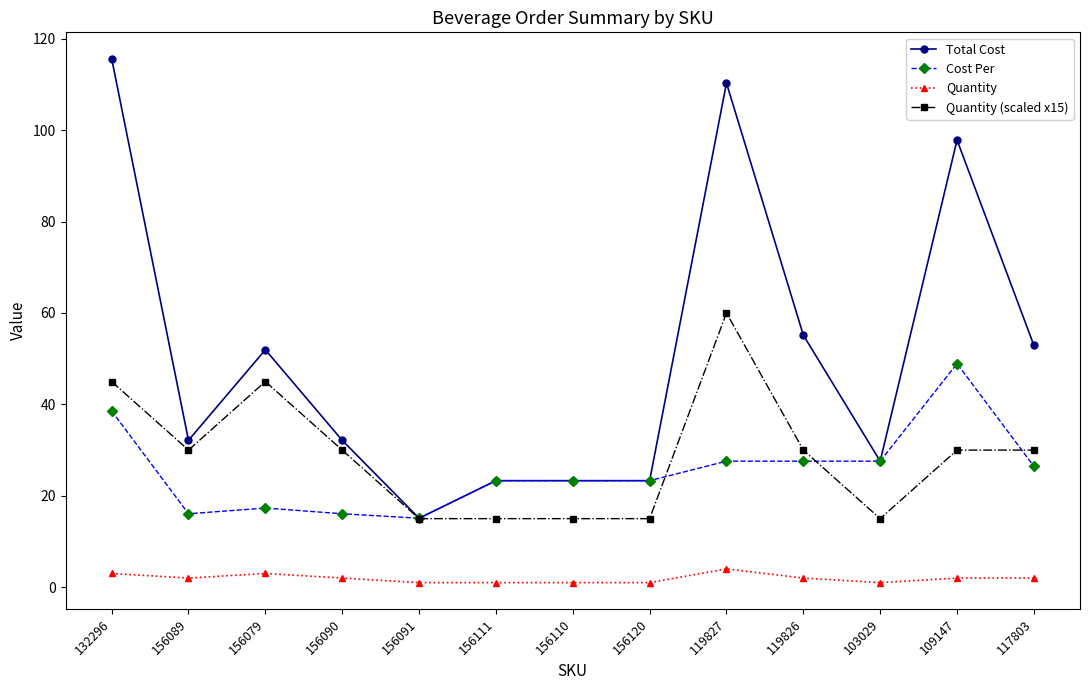

Rank the series by their maximum value, from highest to lowest.

Total Cost, Quantity (scaled x15), Cost Per, Quantity